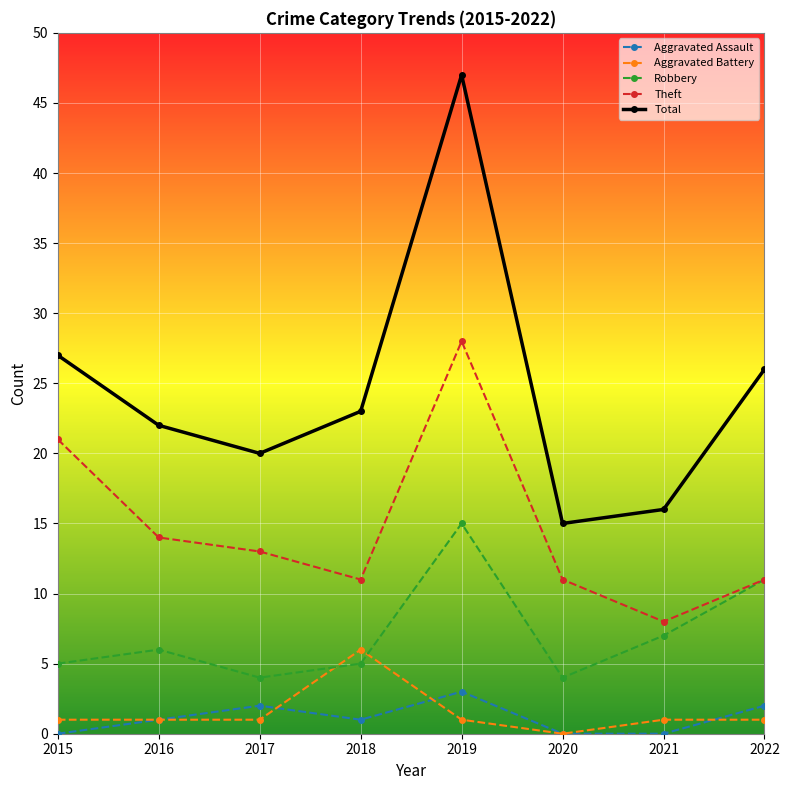

Where is the first local minimum for Theft?

2018